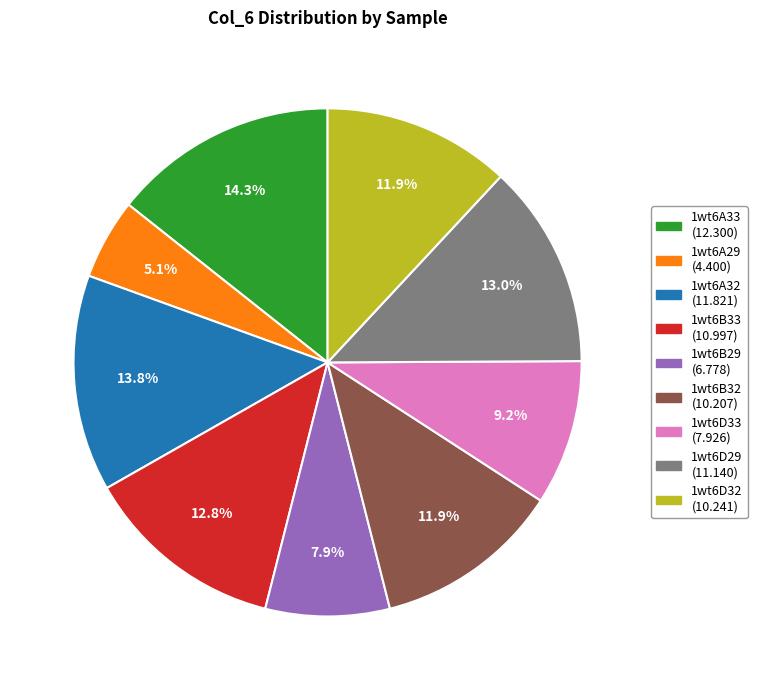

Is there a majority slice in this chart?

No